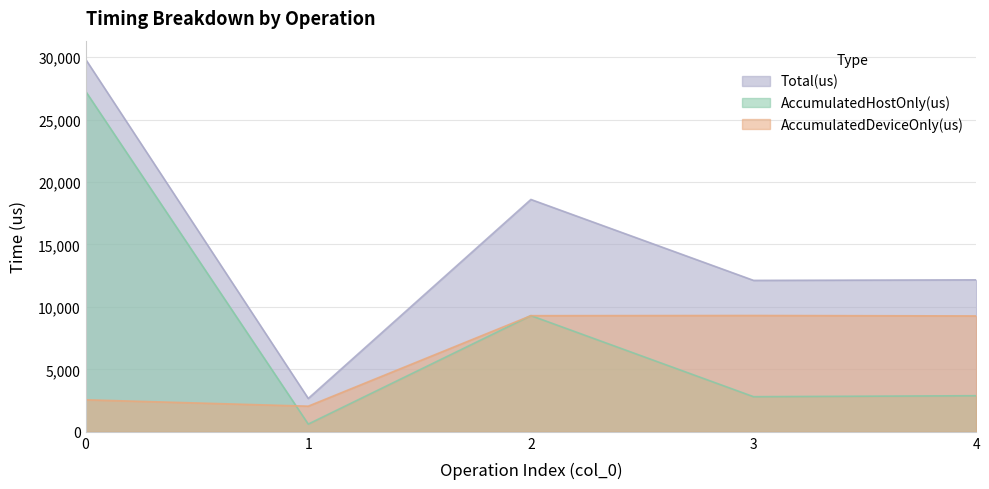

Does the chart display data point markers on the line(s)?

No